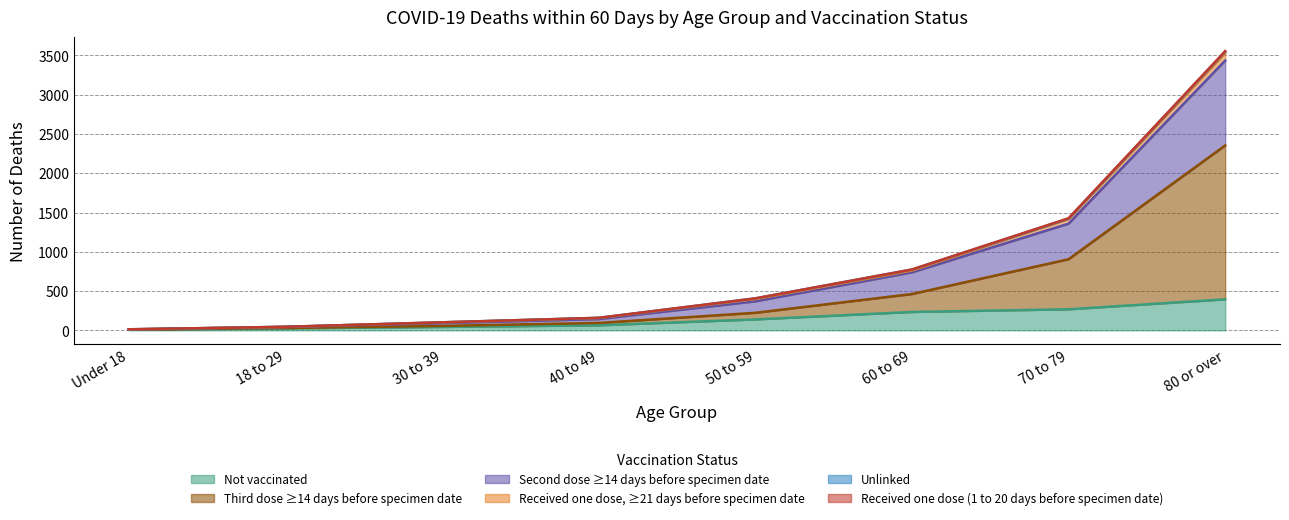

Which category has the lowest value in the Second dose ≥14 days before specimen date series?

Under 18